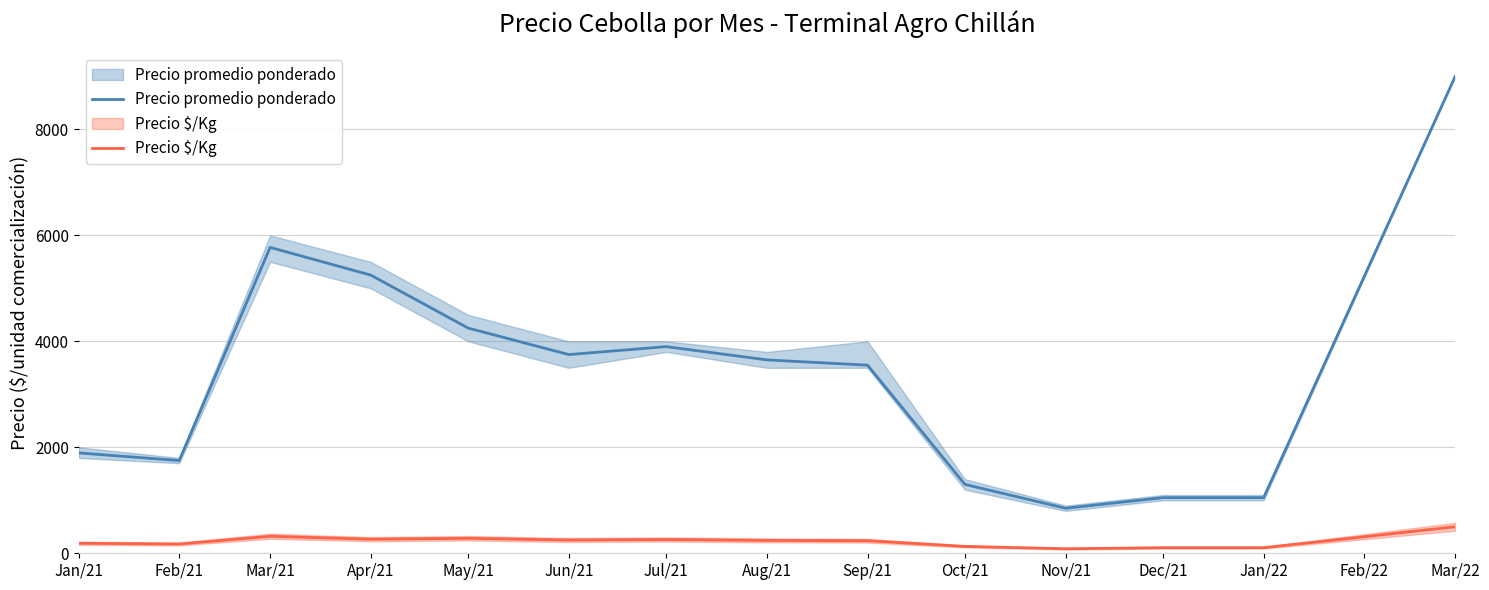

Does the chart display data point markers on the line(s)?

No